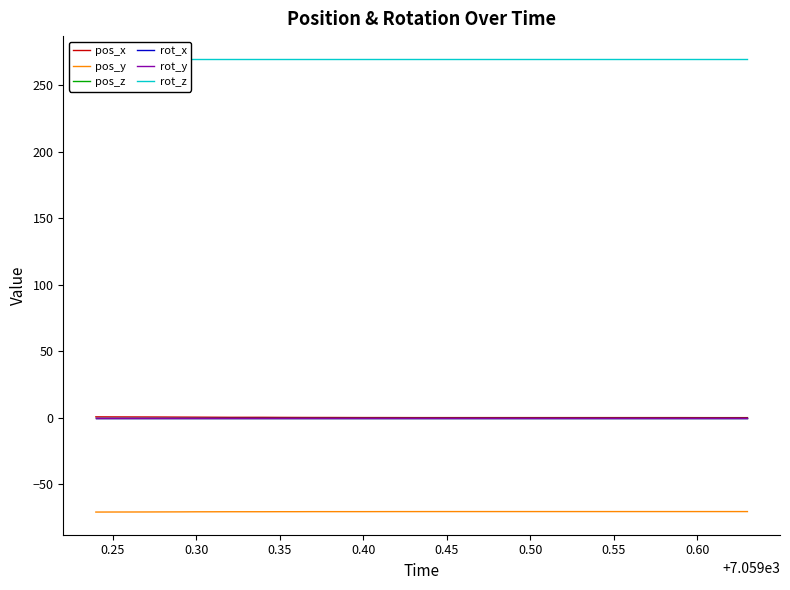

List the series in order of their peak value, highest first.

rot_z, pos_x, pos_z, rot_x, rot_y, pos_y